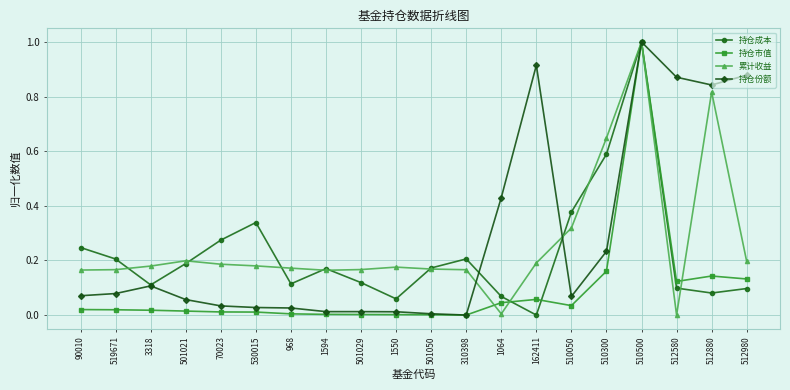

The 累计收益 series shows 0.2 at 501050. True or false?

True